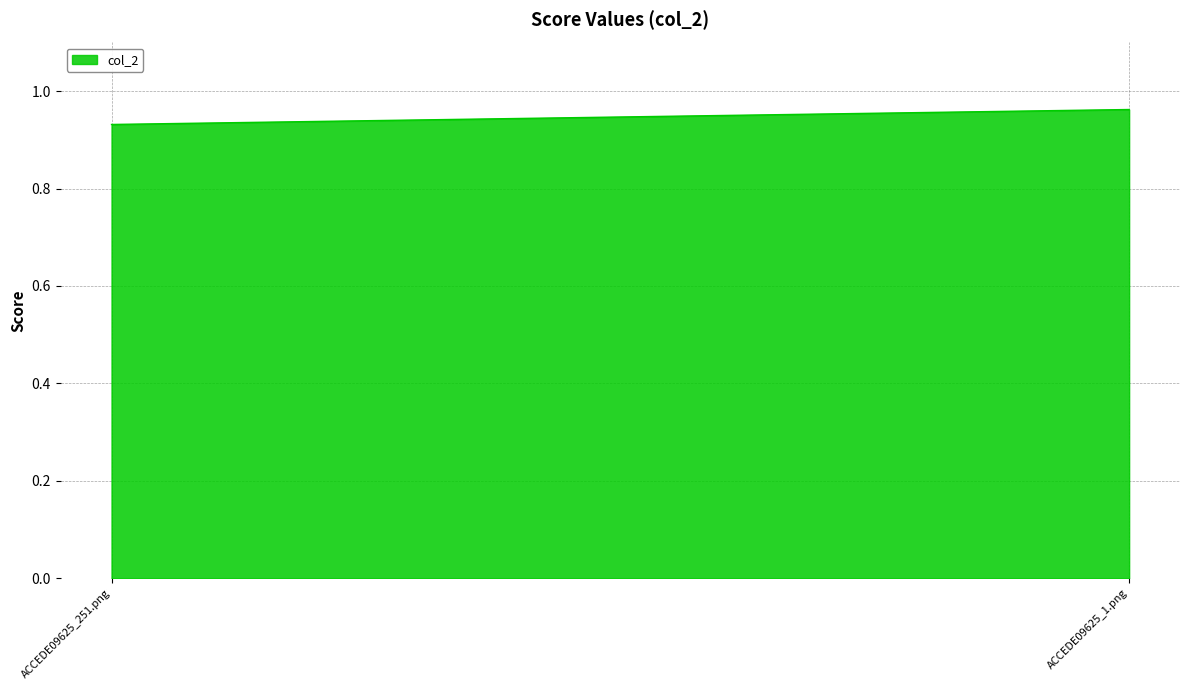

What position from the right is ACCEDE09625_1.png?

1